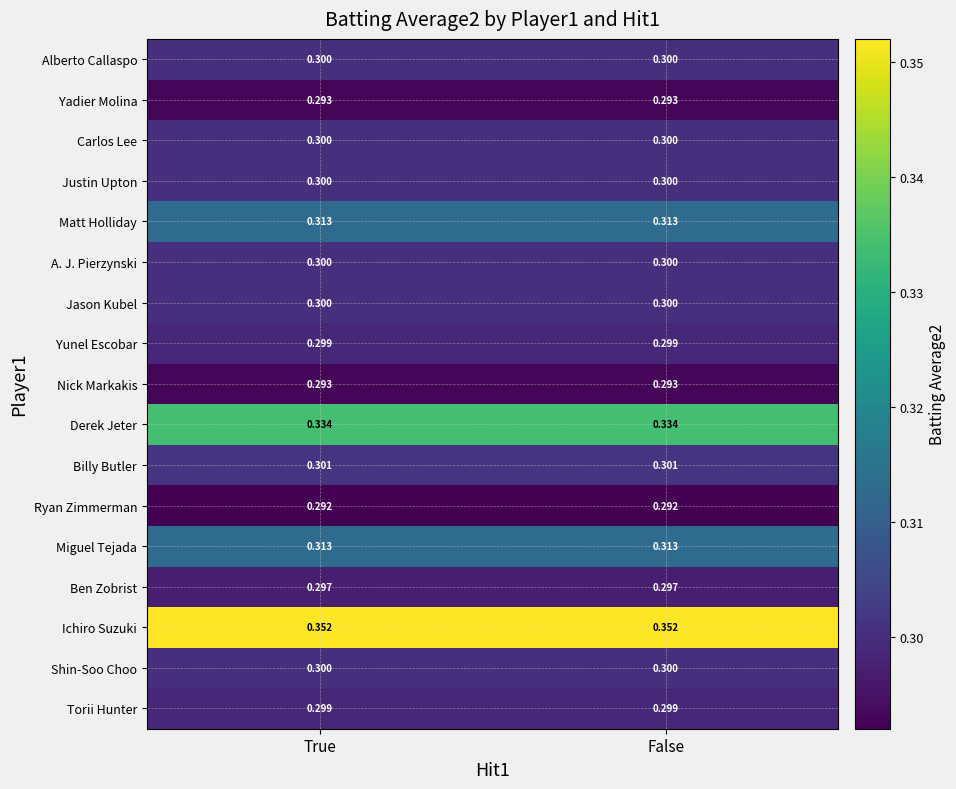

How many series are shown in this chart?

17